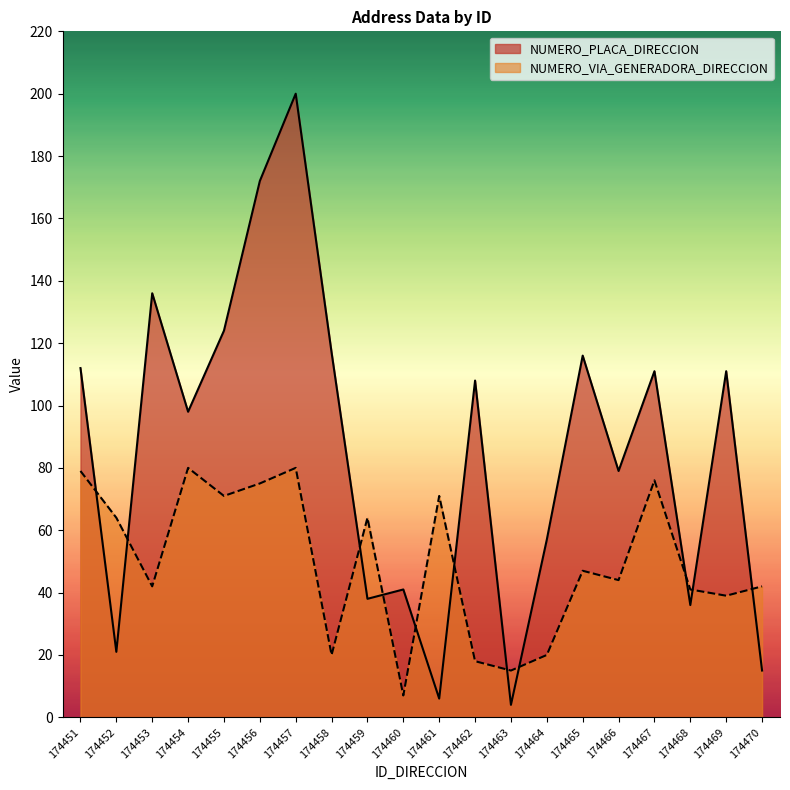

What is the difference between the highest and lowest values at 174457?

120